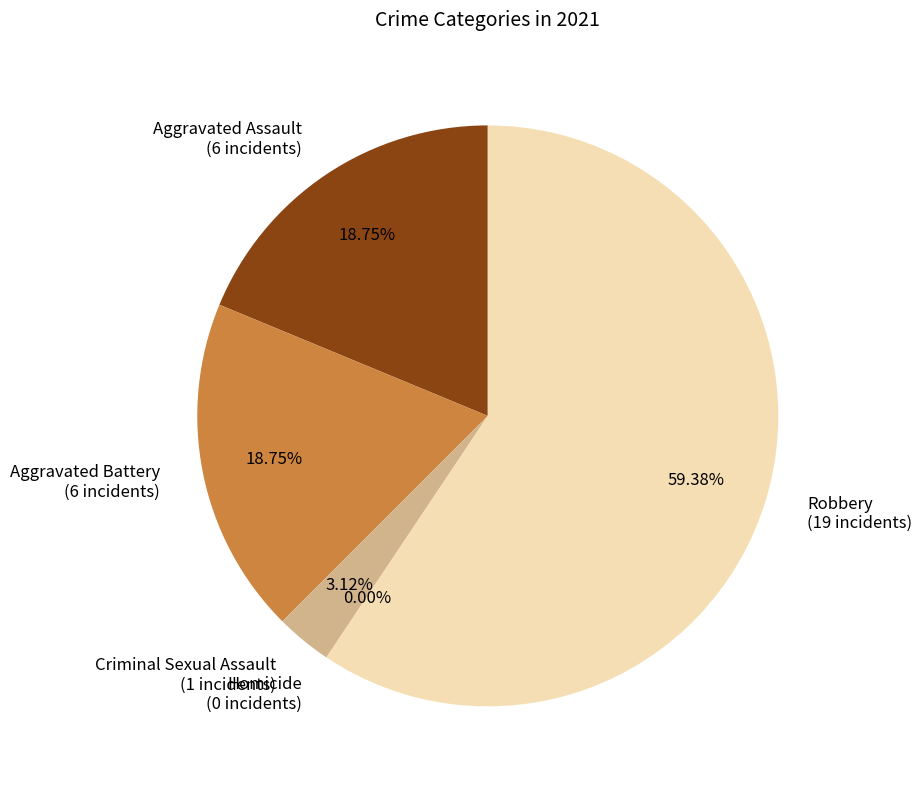

To the nearest percent, what is the difference between the Aggravated Battery and Criminal Sexual Assault slice percentages?

16%